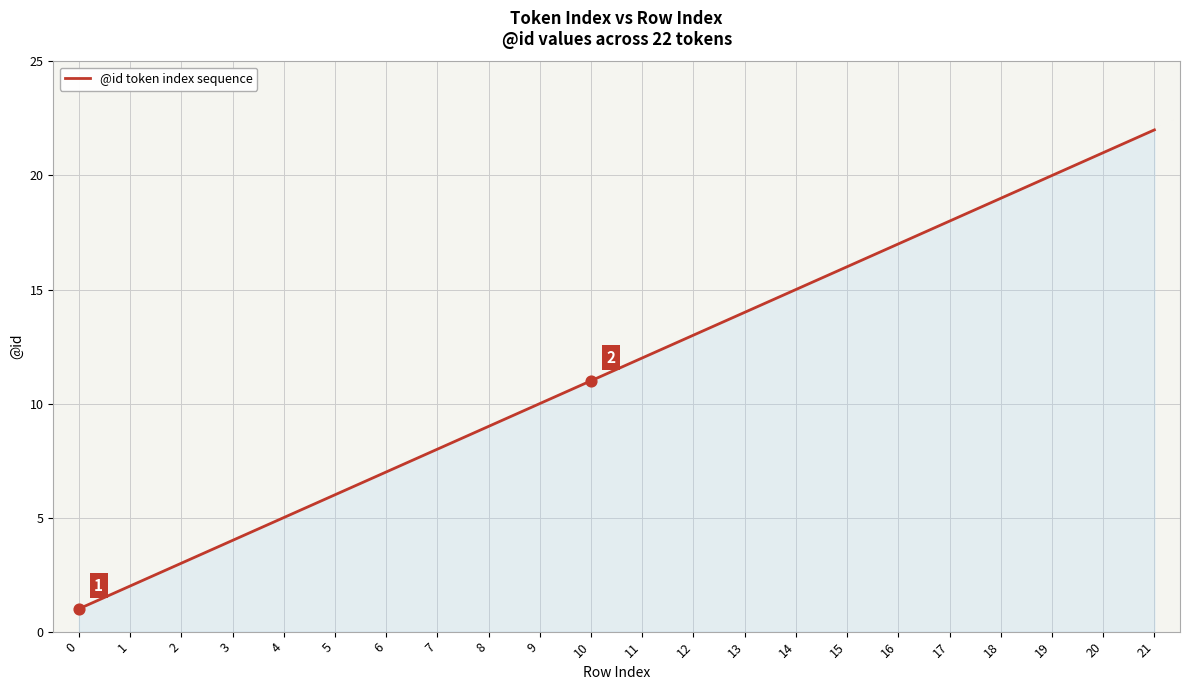

What is the change in value from 6 to 12?

+6